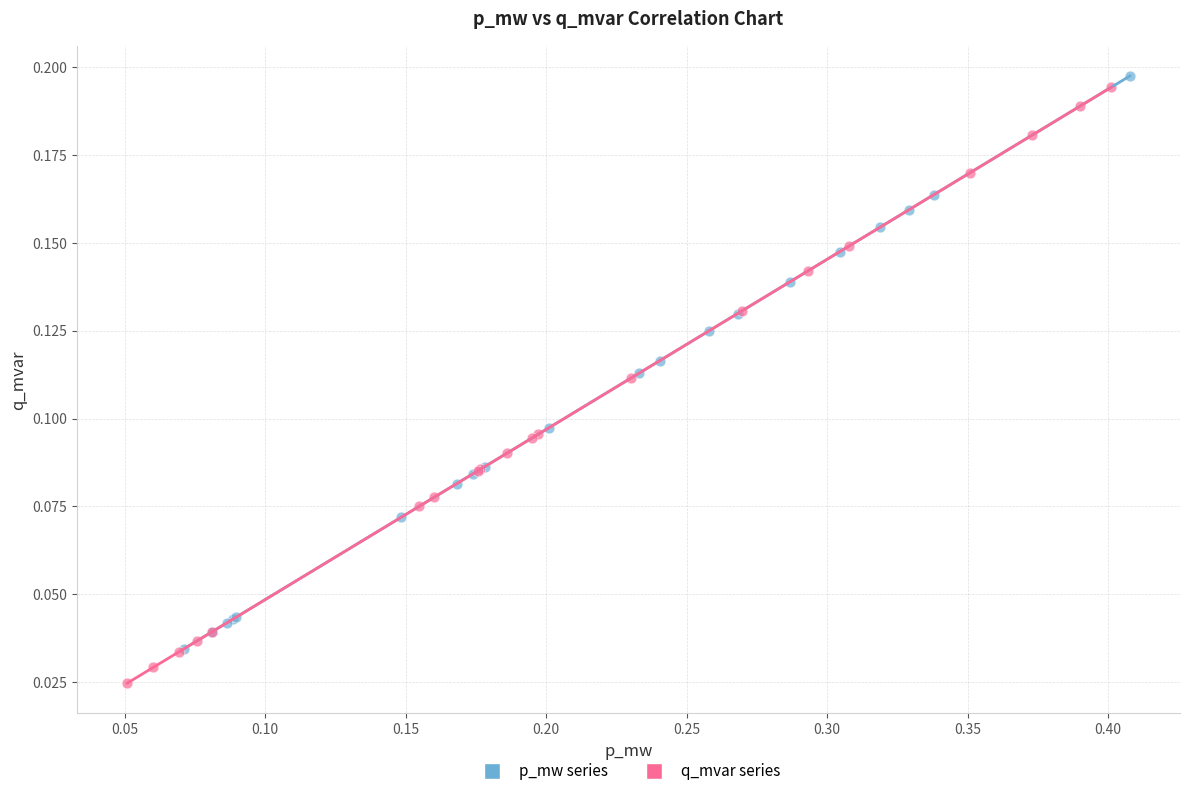

Which series contains the highest Y value?

p_mw series